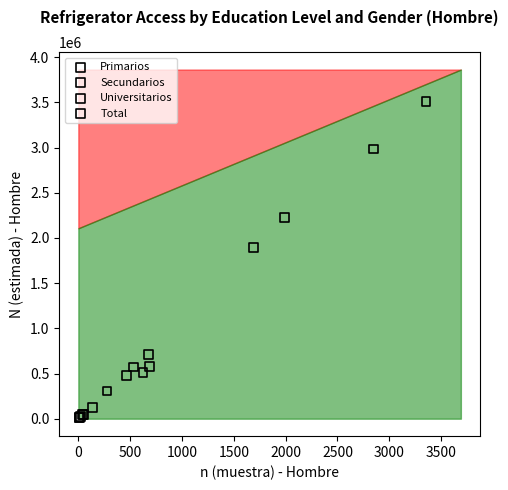

Which series has the widest spread of Y values?

Total